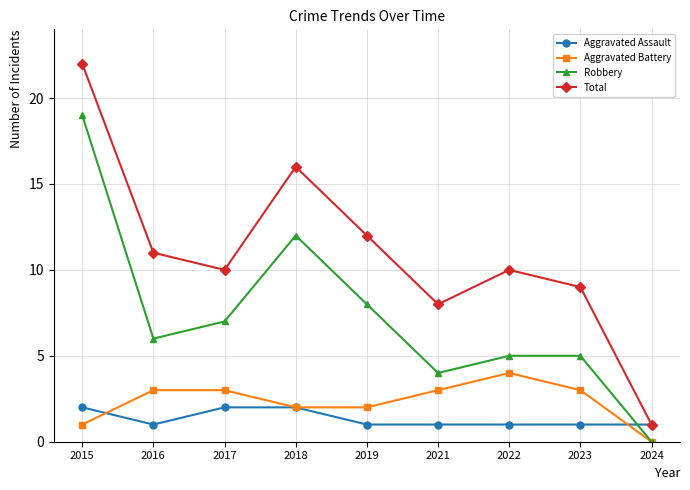

What is the total value across all series at 2015?

44